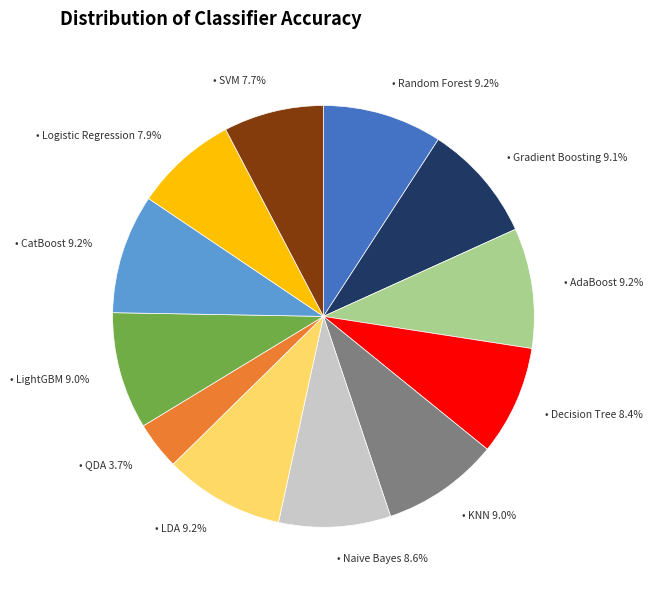

Is there a majority slice in this chart?

No